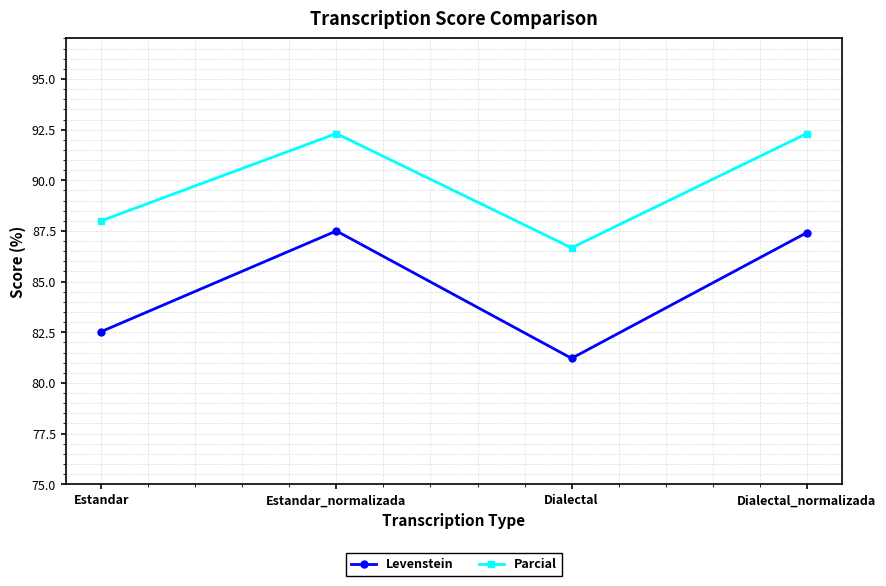

At which label is Parcial closest to 89?

Estandar